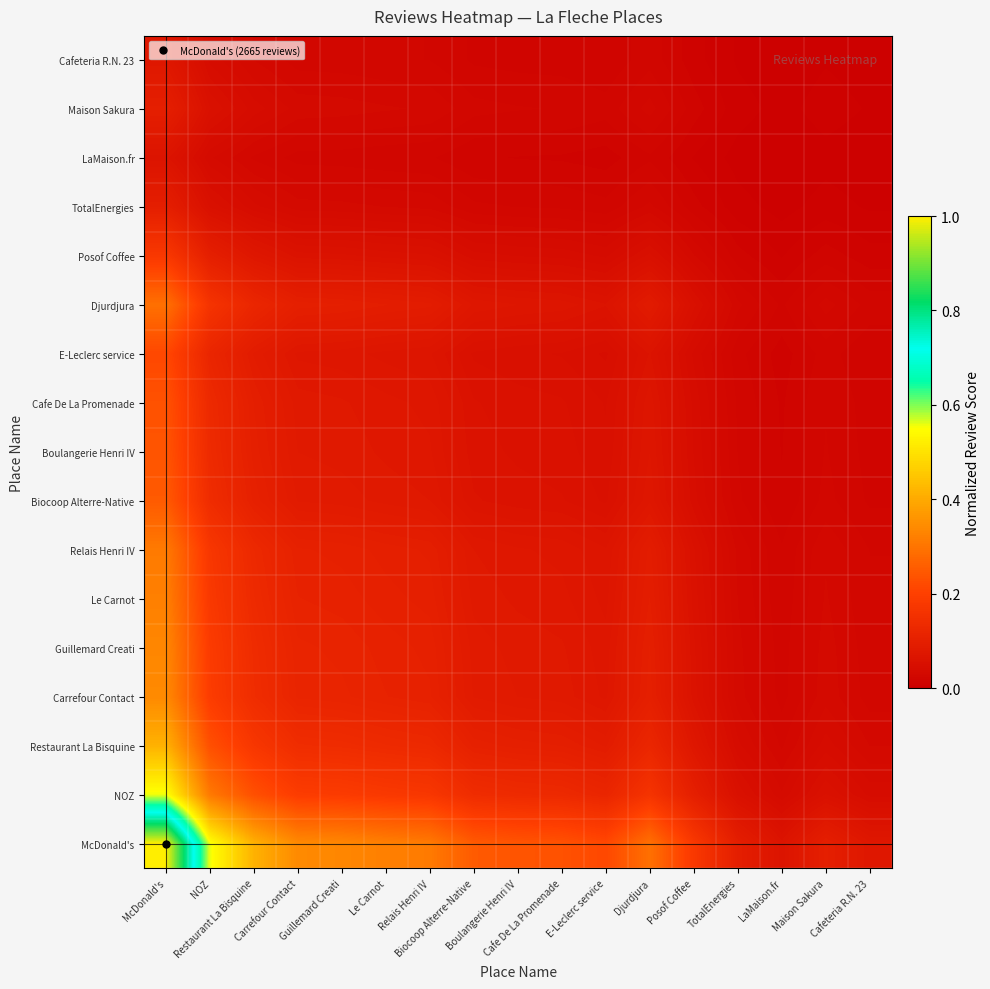

Reading left to right, what are all the values shown in this chart?

McDonald's: McDonald's=1.0	NOZ=0.6	Restaurant La Bisquine=0.4	Carrefour Contact=0.3	Guillemard Creati=0.3	Le Carnot=0.3	Relais Henri IV=0.3	Biocoop Alterre-Native=0.3	Boulangerie Henri IV=0.2	Cafe De La Promenade=0.2	E-Leclerc service=0.2	Djurdjura=0.3	Posof Coffee=0.2	TotalEnergies=0.1	LaMaison.fr=0.1	Maison Sakura=0.1	Cafeteria R.N. 23=0.1
NOZ: McDonald's=0.6	NOZ=0.3	Restaurant La Bisquine=0.2	Carrefour Contact=0.2	Guillemard Creati=0.2	Le Carnot=0.2	Relais Henri IV=0.2	Biocoop Alterre-Native=0.1	Boulangerie Henri IV=0.1	Cafe De La Promenade=0.1	E-Leclerc service=0.1	Djurdjura=0.2	Posof Coffee=0.1	TotalEnergies=0.1	LaMaison.fr=0.0	Maison Sakura=0.1	Cafeteria R.N. 23=0.0
Restaurant La Bisquine: McDonald's=0.4	NOZ=0.2	Restaurant La Bisquine=0.2	Carrefour Contact=0.1	Guillemard Creati=0.1	Le Carnot=0.1	Relais Henri IV=0.1	Biocoop Alterre-Native=0.1	Boulangerie Henri IV=0.1	Cafe De La Promenade=0.1	E-Leclerc service=0.1	Djurdjura=0.1	Posof Coffee=0.1	TotalEnergies=0.0	LaMaison.fr=0.0	Maison Sakura=0.0	Cafeteria R.N. 23=0.0
Carrefour Contact: McDonald's=0.3	NOZ=0.2	Restaurant La Bisquine=0.1	Carrefour Contact=0.1	Guillemard Creati=0.1	Le Carnot=0.1	Relais Henri IV=0.1	Biocoop Alterre-Native=0.1	Boulangerie Henri IV=0.1	Cafe De La Promenade=0.1	E-Leclerc service=0.1	Djurdjura=0.1	Posof Coffee=0.1	TotalEnergies=0.0	LaMaison.fr=0.0	Maison Sakura=0.0	Cafeteria R.N. 23=0.0
Guillemard Creati: McDonald's=0.3	NOZ=0.2	Restaurant La Bisquine=0.1	Carrefour Contact=0.1	Guillemard Creati=0.1	Le Carnot=0.1	Relais Henri IV=0.1	Biocoop Alterre-Native=0.1	Boulangerie Henri IV=0.1	Cafe De La Promenade=0.1	E-Leclerc service=0.1	Djurdjura=0.1	Posof Coffee=0.1	TotalEnergies=0.0	LaMaison.fr=0.0	Maison Sakura=0.0	Cafeteria R.N. 23=0.0
Le Carnot: McDonald's=0.3	NOZ=0.2	Restaurant La Bisquine=0.1	Carrefour Contact=0.1	Guillemard Creati=0.1	Le Carnot=0.1	Relais Henri IV=0.1	Biocoop Alterre-Native=0.1	Boulangerie Henri IV=0.1	Cafe De La Promenade=0.1	E-Leclerc service=0.1	Djurdjura=0.1	Posof Coffee=0.1	TotalEnergies=0.0	LaMaison.fr=0.0	Maison Sakura=0.0	Cafeteria R.N. 23=0.0
Relais Henri IV: McDonald's=0.3	NOZ=0.2	Restaurant La Bisquine=0.1	Carrefour Contact=0.1	Guillemard Creati=0.1	Le Carnot=0.1	Relais Henri IV=0.1	Biocoop Alterre-Native=0.1	Boulangerie Henri IV=0.1	Cafe De La Promenade=0.1	E-Leclerc service=0.1	Djurdjura=0.1	Posof Coffee=0.1	TotalEnergies=0.0	LaMaison.fr=0.0	Maison Sakura=0.0	Cafeteria R.N. 23=0.0
Biocoop Alterre-Native: McDonald's=0.3	NOZ=0.1	Restaurant La Bisquine=0.1	Carrefour Contact=0.1	Guillemard Creati=0.1	Le Carnot=0.1	Relais Henri IV=0.1	Biocoop Alterre-Native=0.1	Boulangerie Henri IV=0.1	Cafe De La Promenade=0.1	E-Leclerc service=0.1	Djurdjura=0.1	Posof Coffee=0.0	TotalEnergies=0.0	LaMaison.fr=0.0	Maison Sakura=0.0	Cafeteria R.N. 23=0.0
Boulangerie Henri IV: McDonald's=0.2	NOZ=0.1	Restaurant La Bisquine=0.1	Carrefour Contact=0.1	Guillemard Creati=0.1	Le Carnot=0.1	Relais Henri IV=0.1	Biocoop Alterre-Native=0.1	Boulangerie Henri IV=0.1	Cafe De La Promenade=0.1	E-Leclerc service=0.1	Djurdjura=0.1	Posof Coffee=0.0	TotalEnergies=0.0	LaMaison.fr=0.0	Maison Sakura=0.0	Cafeteria R.N. 23=0.0
Cafe De La Promenade: McDonald's=0.2	NOZ=0.1	Restaurant La Bisquine=0.1	Carrefour Contact=0.1	Guillemard Creati=0.1	Le Carnot=0.1	Relais Henri IV=0.1	Biocoop Alterre-Native=0.1	Boulangerie Henri IV=0.1	Cafe De La Promenade=0.1	E-Leclerc service=0.1	Djurdjura=0.1	Posof Coffee=0.0	TotalEnergies=0.0	LaMaison.fr=0.0	Maison Sakura=0.0	Cafeteria R.N. 23=0.0
E-Leclerc service: McDonald's=0.2	NOZ=0.1	Restaurant La Bisquine=0.1	Carrefour Contact=0.1	Guillemard Creati=0.1	Le Carnot=0.1	Relais Henri IV=0.1	Biocoop Alterre-Native=0.1	Boulangerie Henri IV=0.1	Cafe De La Promenade=0.1	E-Leclerc service=0.0	Djurdjura=0.1	Posof Coffee=0.0	TotalEnergies=0.0	LaMaison.fr=0.0	Maison Sakura=0.0	Cafeteria R.N. 23=0.0
Djurdjura: McDonald's=0.3	NOZ=0.2	Restaurant La Bisquine=0.1	Carrefour Contact=0.1	Guillemard Creati=0.1	Le Carnot=0.1	Relais Henri IV=0.1	Biocoop Alterre-Native=0.1	Boulangerie Henri IV=0.1	Cafe De La Promenade=0.1	E-Leclerc service=0.1	Djurdjura=0.1	Posof Coffee=0.1	TotalEnergies=0.0	LaMaison.fr=0.0	Maison Sakura=0.0	Cafeteria R.N. 23=0.0
Posof Coffee: McDonald's=0.2	NOZ=0.1	Restaurant La Bisquine=0.1	Carrefour Contact=0.1	Guillemard Creati=0.1	Le Carnot=0.1	Relais Henri IV=0.1	Biocoop Alterre-Native=0.0	Boulangerie Henri IV=0.0	Cafe De La Promenade=0.0	E-Leclerc service=0.0	Djurdjura=0.1	Posof Coffee=0.0	TotalEnergies=0.0	LaMaison.fr=0.0	Maison Sakura=0.0	Cafeteria R.N. 23=0.0
TotalEnergies: McDonald's=0.1	NOZ=0.1	Restaurant La Bisquine=0.0	Carrefour Contact=0.0	Guillemard Creati=0.0	Le Carnot=0.0	Relais Henri IV=0.0	Biocoop Alterre-Native=0.0	Boulangerie Henri IV=0.0	Cafe De La Promenade=0.0	E-Leclerc service=0.0	Djurdjura=0.0	Posof Coffee=0.0	TotalEnergies=0.0	LaMaison.fr=0.0	Maison Sakura=0.0	Cafeteria R.N. 23=0.0
LaMaison.fr: McDonald's=0.1	NOZ=0.0	Restaurant La Bisquine=0.0	Carrefour Contact=0.0	Guillemard Creati=0.0	Le Carnot=0.0	Relais Henri IV=0.0	Biocoop Alterre-Native=0.0	Boulangerie Henri IV=0.0	Cafe De La Promenade=0.0	E-Leclerc service=0.0	Djurdjura=0.0	Posof Coffee=0.0	TotalEnergies=0.0	LaMaison.fr=0.0	Maison Sakura=0.0	Cafeteria R.N. 23=0.0
Maison Sakura: McDonald's=0.1	NOZ=0.1	Restaurant La Bisquine=0.0	Carrefour Contact=0.0	Guillemard Creati=0.0	Le Carnot=0.0	Relais Henri IV=0.0	Biocoop Alterre-Native=0.0	Boulangerie Henri IV=0.0	Cafe De La Promenade=0.0	E-Leclerc service=0.0	Djurdjura=0.0	Posof Coffee=0.0	TotalEnergies=0.0	LaMaison.fr=0.0	Maison Sakura=0.0	Cafeteria R.N. 23=0.0
Cafeteria R.N. 23: McDonald's=0.1	NOZ=0.0	Restaurant La Bisquine=0.0	Carrefour Contact=0.0	Guillemard Creati=0.0	Le Carnot=0.0	Relais Henri IV=0.0	Biocoop Alterre-Native=0.0	Boulangerie Henri IV=0.0	Cafe De La Promenade=0.0	E-Leclerc service=0.0	Djurdjura=0.0	Posof Coffee=0.0	TotalEnergies=0.0	LaMaison.fr=0.0	Maison Sakura=0.0	Cafeteria R.N. 23=0.0